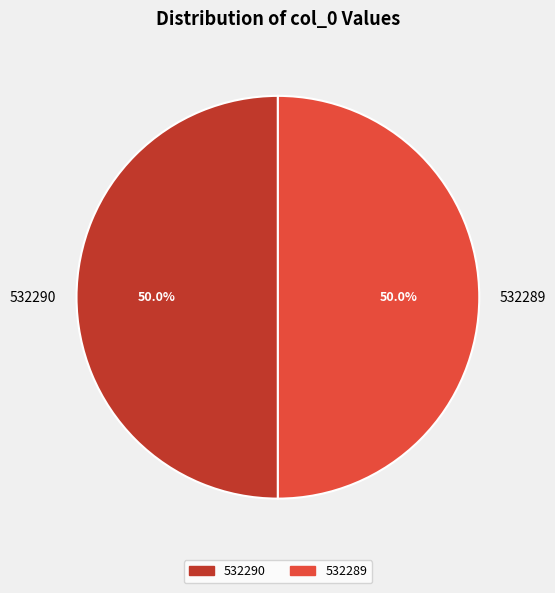

Approximately how many times larger is the value at 532289 compared to 532290?

1.0